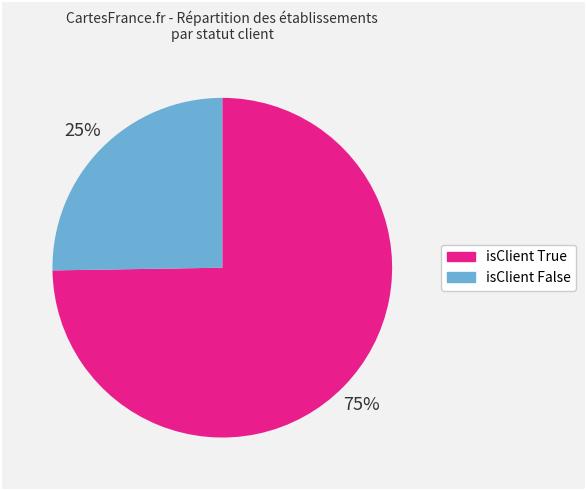

How many segments does this pie chart have?

2